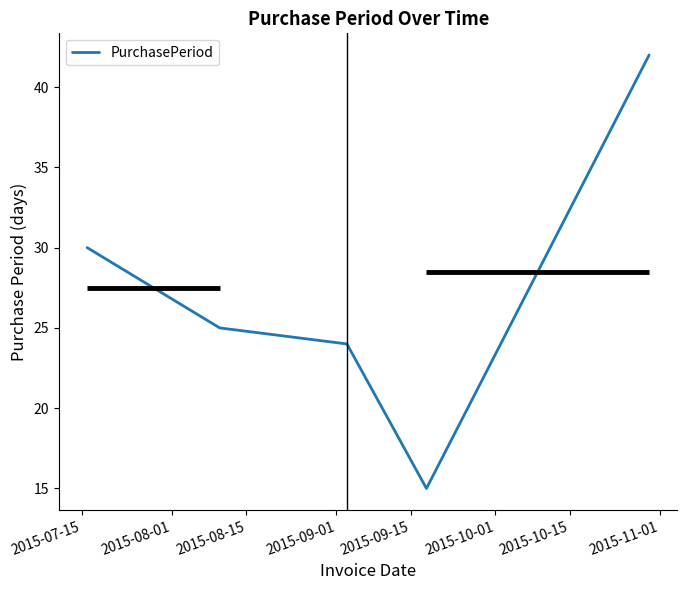

What is the highest value of the PurchasePeriod series?

42